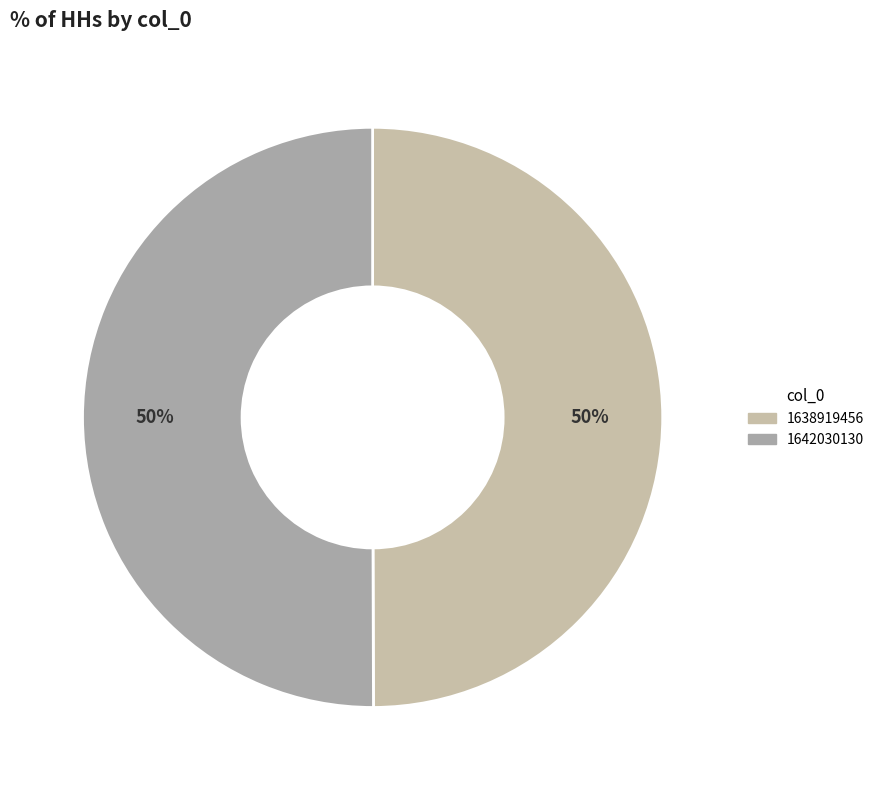

Count the number of slices in the pie.

2